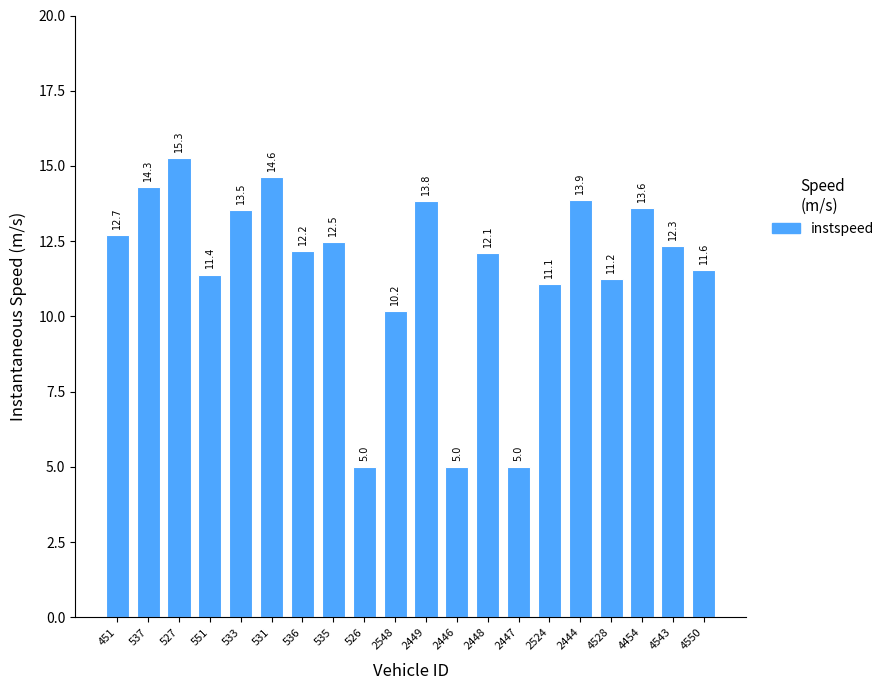

What is the value of the 9th bar from the left?

5.0